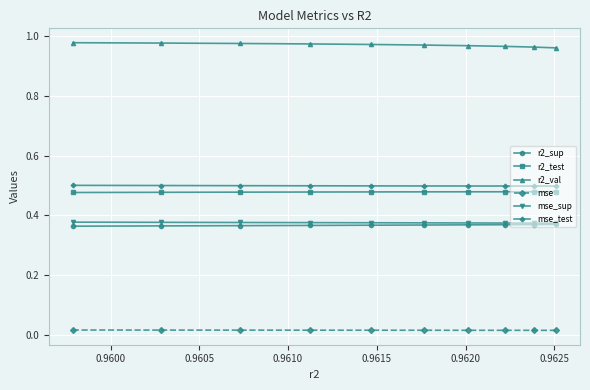

How many mse_test values are between 0 and 1?

10